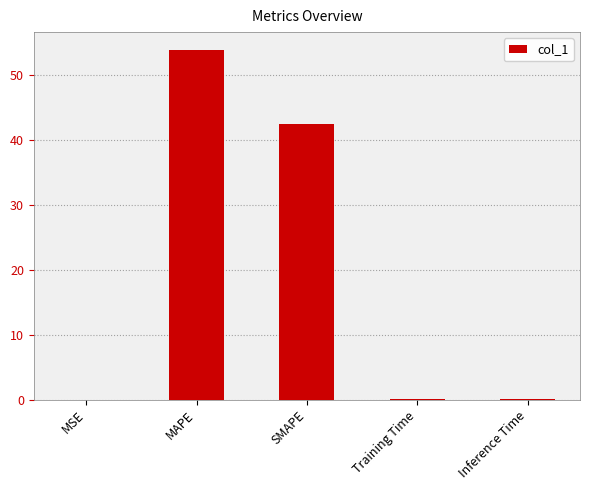

The value at SMAPE is 42.5. True or false?

True